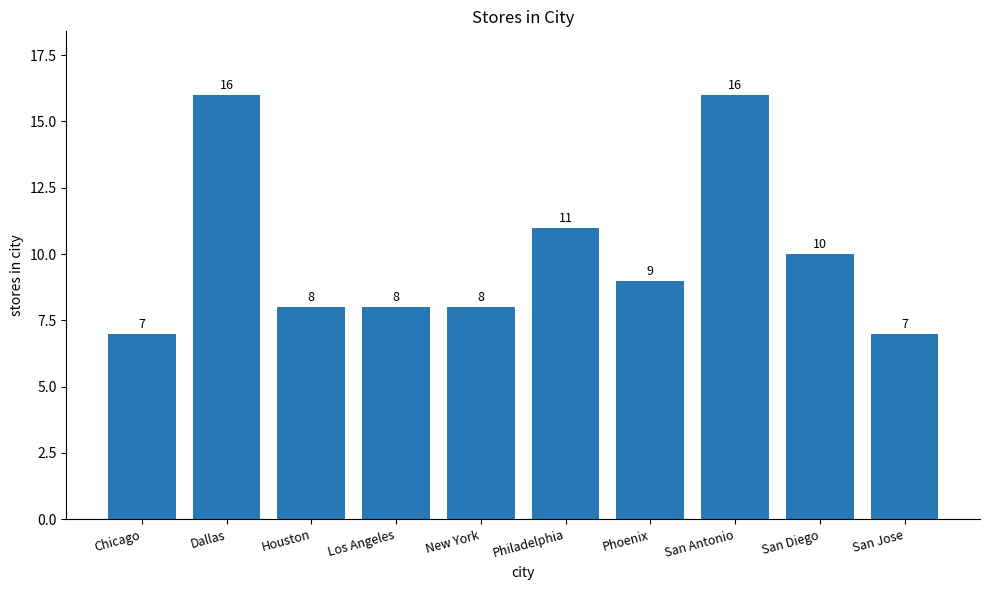

Reading right to left, transcribe all the data shown in this chart.

7	10	16	9	11	8	8	8	16	7